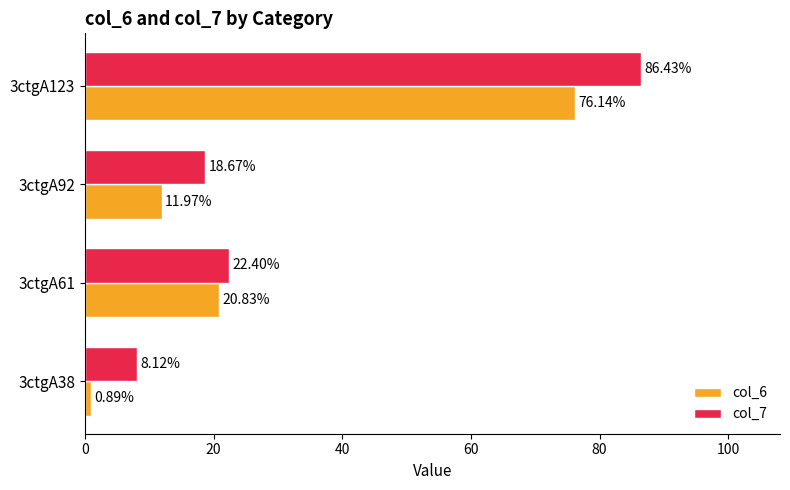

What is the sum of all col_7 values?

135.6